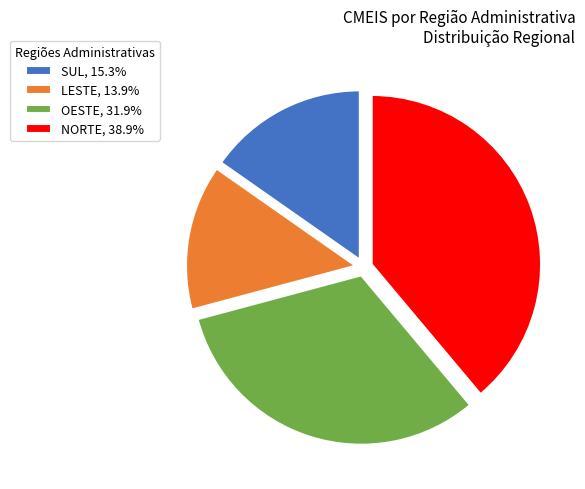

Count the number of slices in the pie.

4